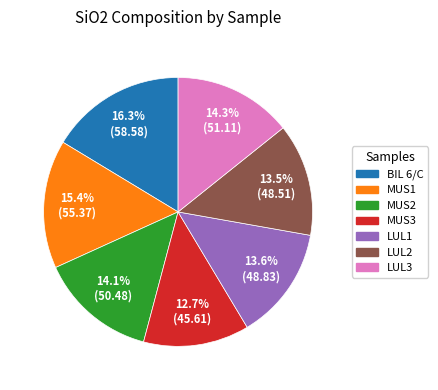

What percentage is NOT represented by LUL3?

85.7%